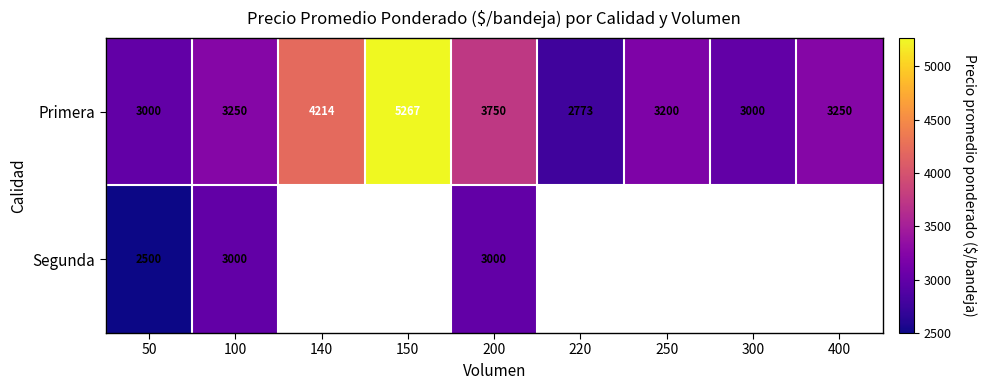

What is the total value across all series at 200?

6750